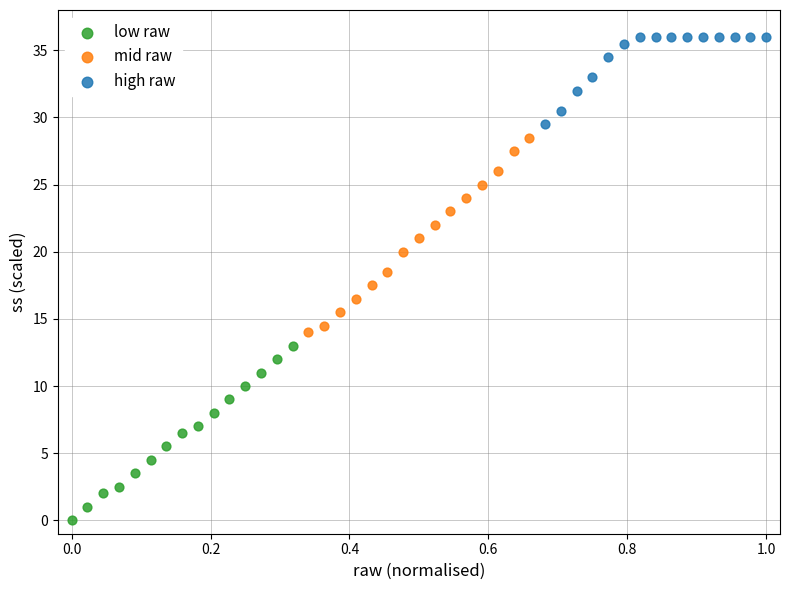

Which series has the largest Y range (max minus min)?

mid raw